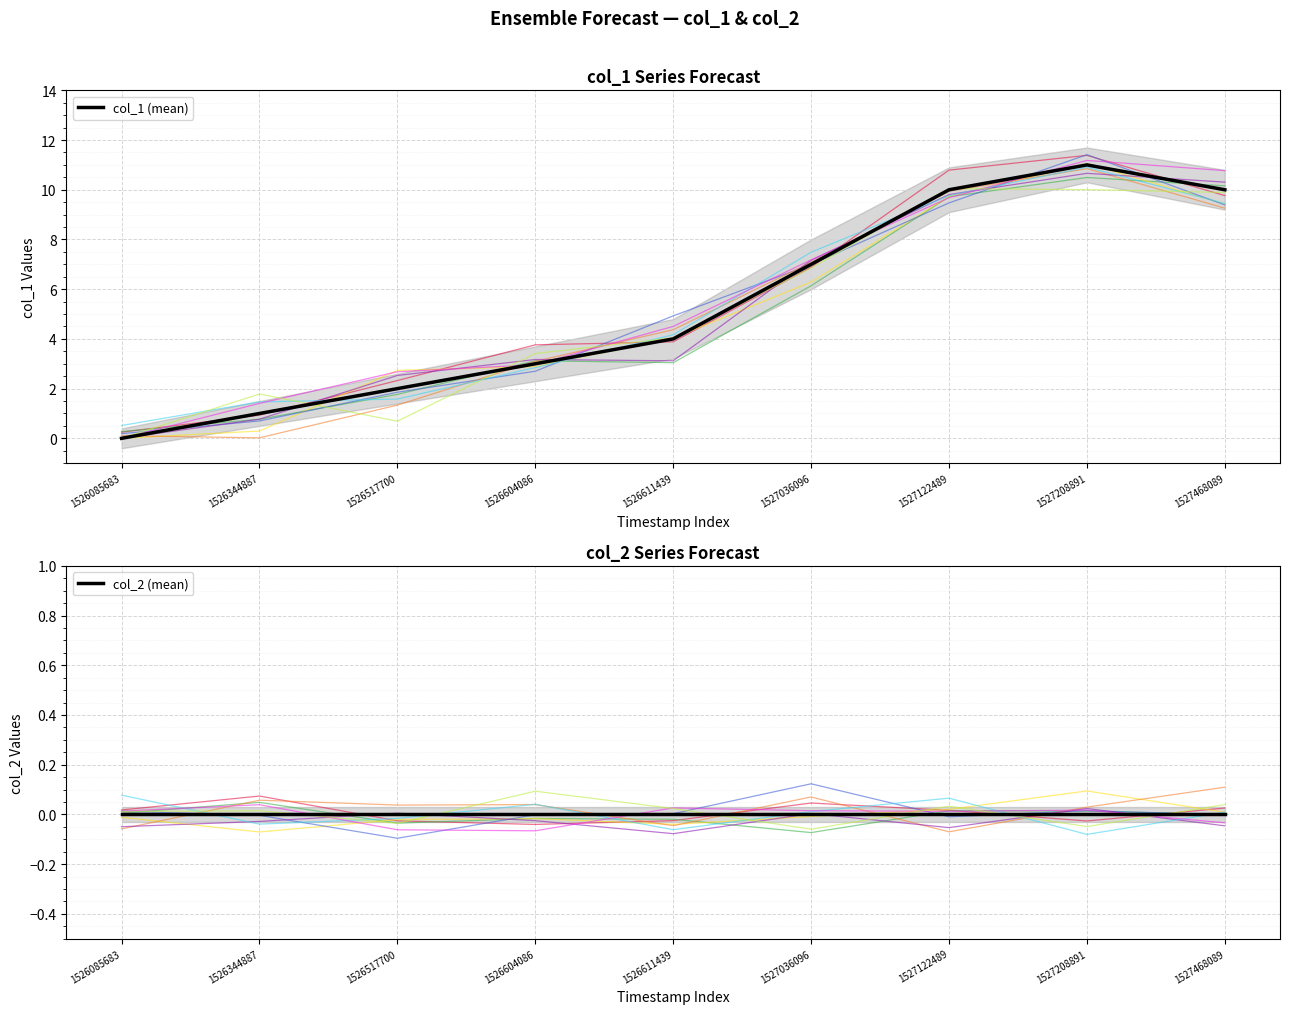

Which series has the largest total across all categories?

col_1 (mean)